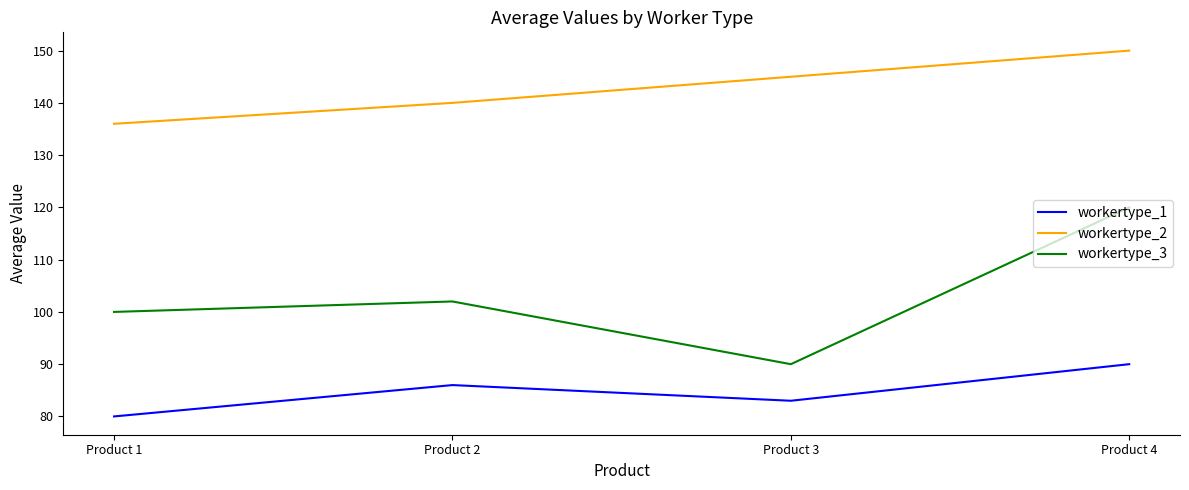

What is the approximate value of workertype_1 at Product 1, to the nearest 10?

80